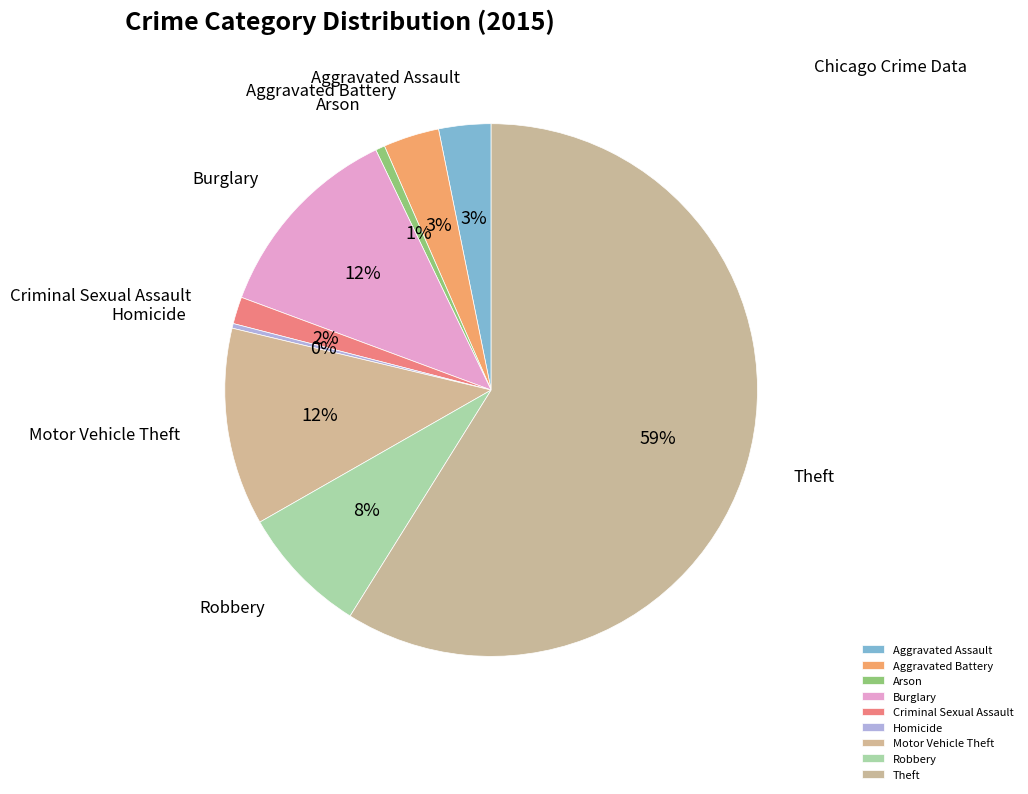

Count the number of slices in the pie.

9